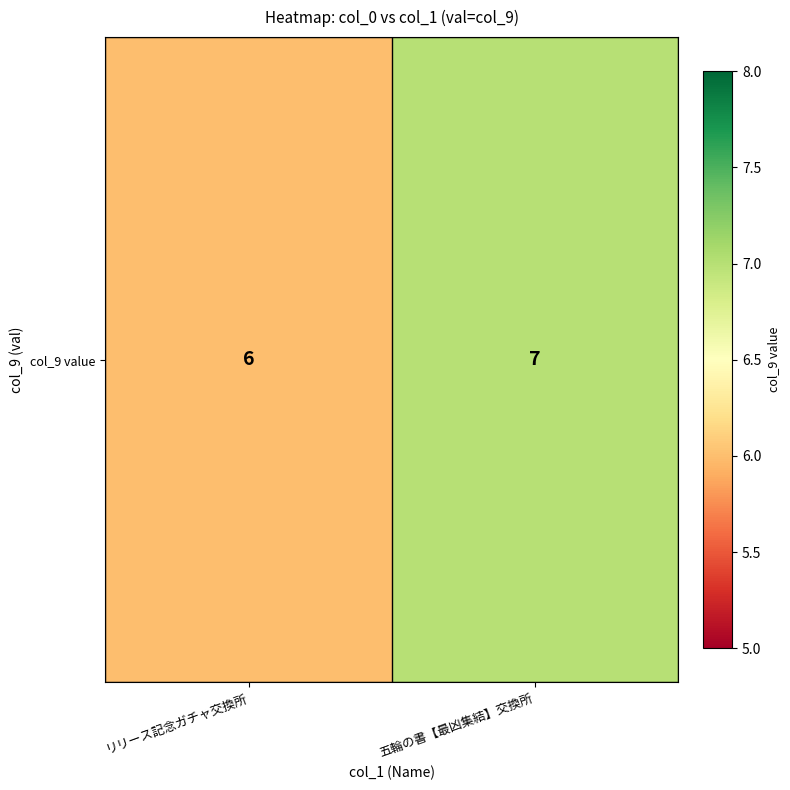

Rank the categories by value from highest to lowest.

五輪の書【最凶集結】交換所, リリース記念ガチャ交換所